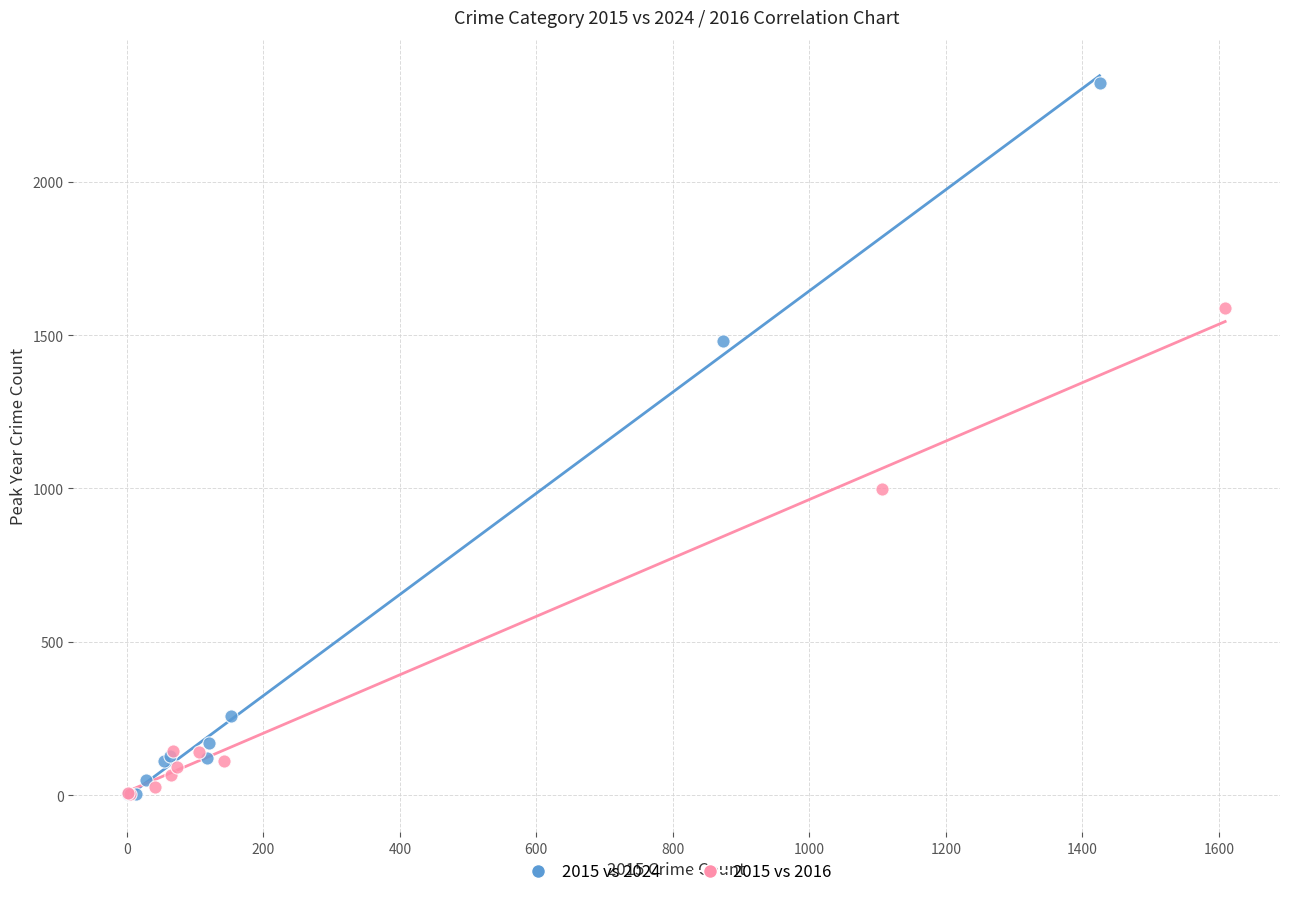

Which series reaches the maximum Y coordinate?

2015 vs 2024